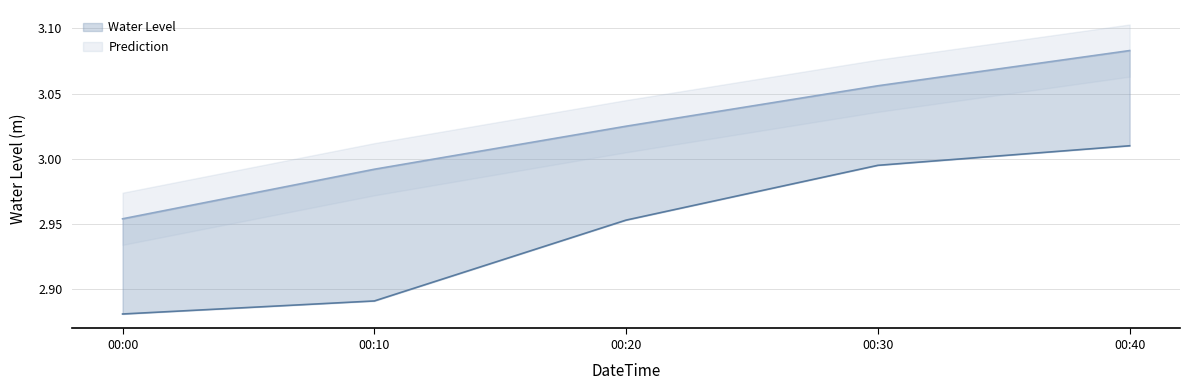

What are all the series names shown in the legend?

Water Level, Prediction